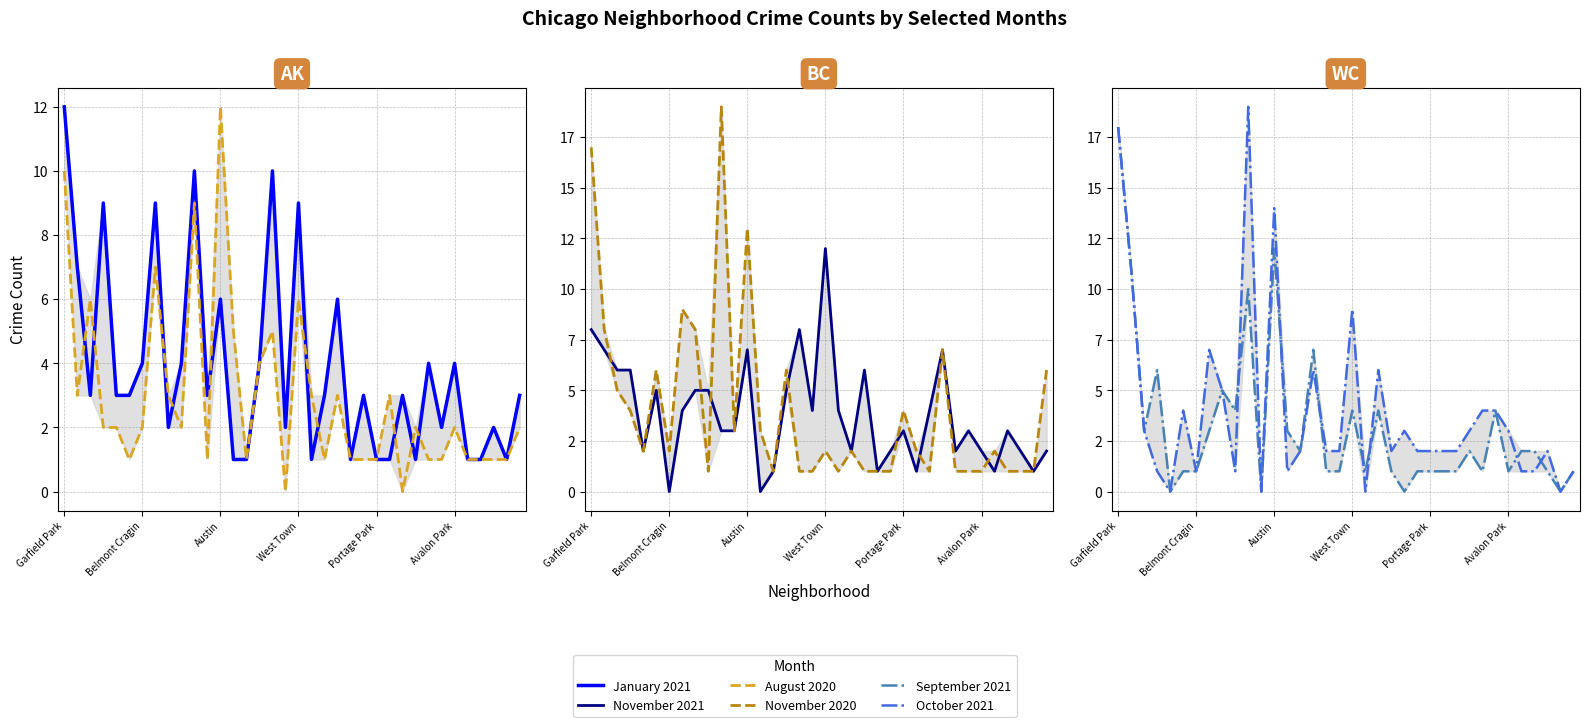

How many interior local valleys does the November 2020 series have?

7